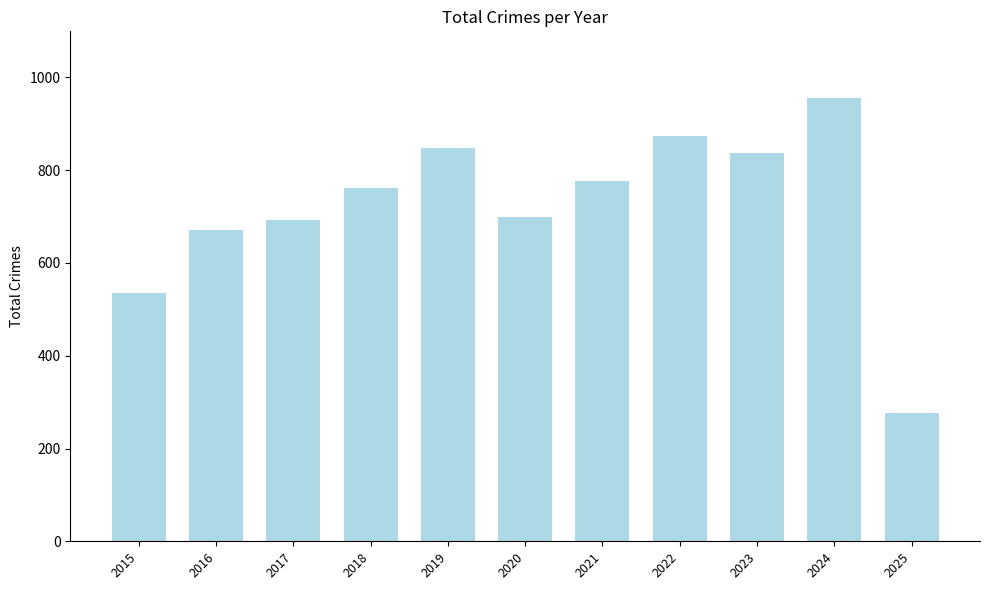

Which label corresponds to the smallest value in the chart?

2025